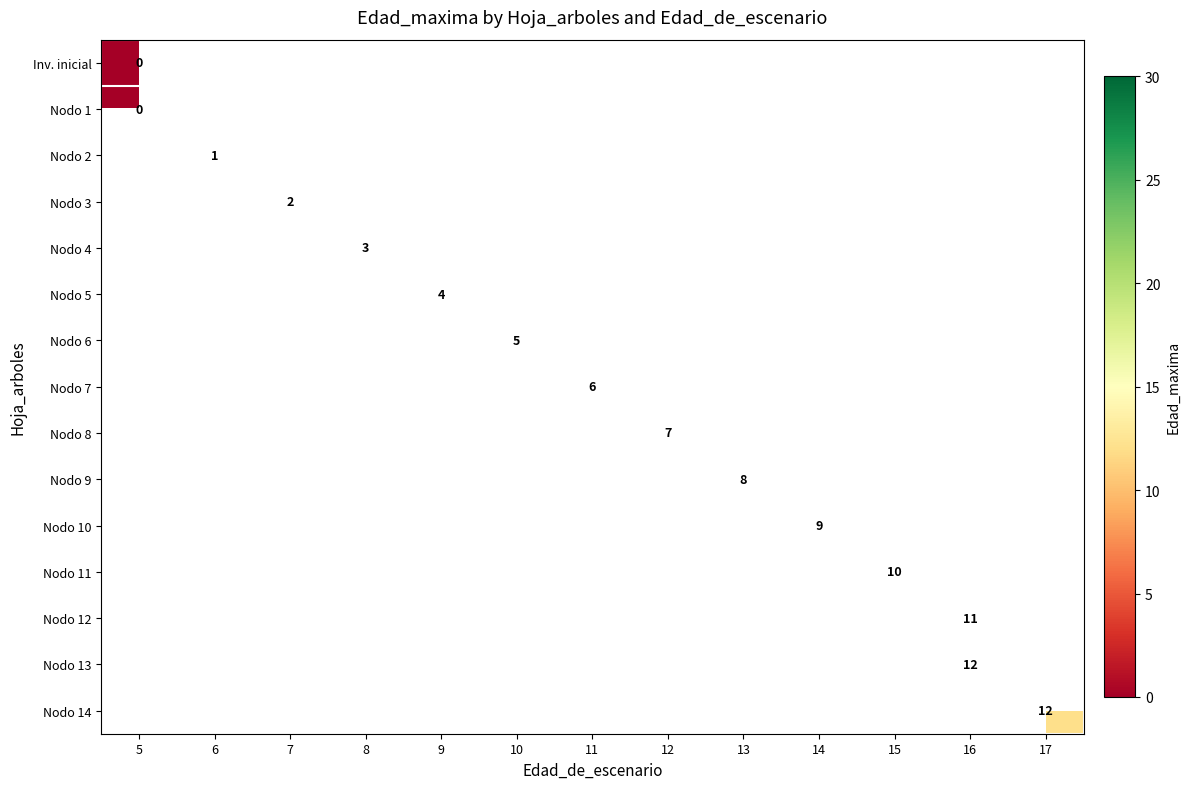

The Nodo 4 series shows 3 at 8. True or false?

True